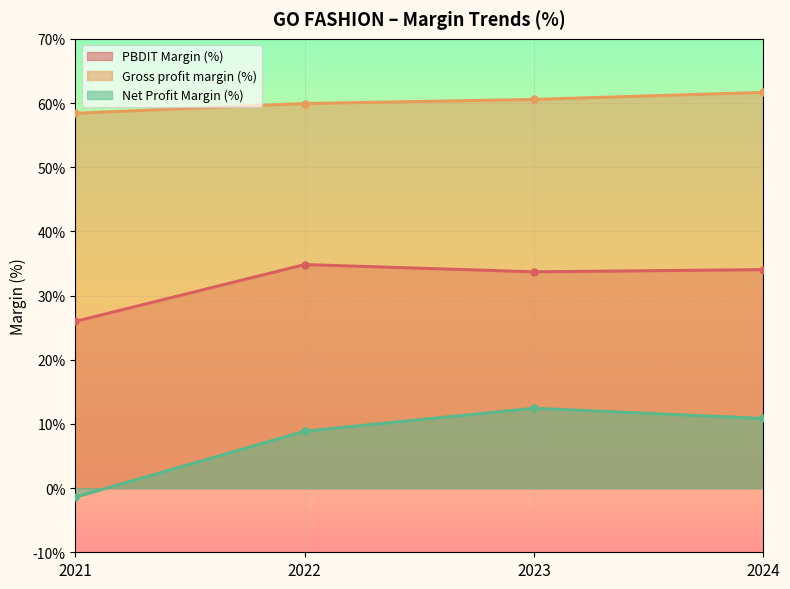

What is the minimum value shown in the chart?

-1.4